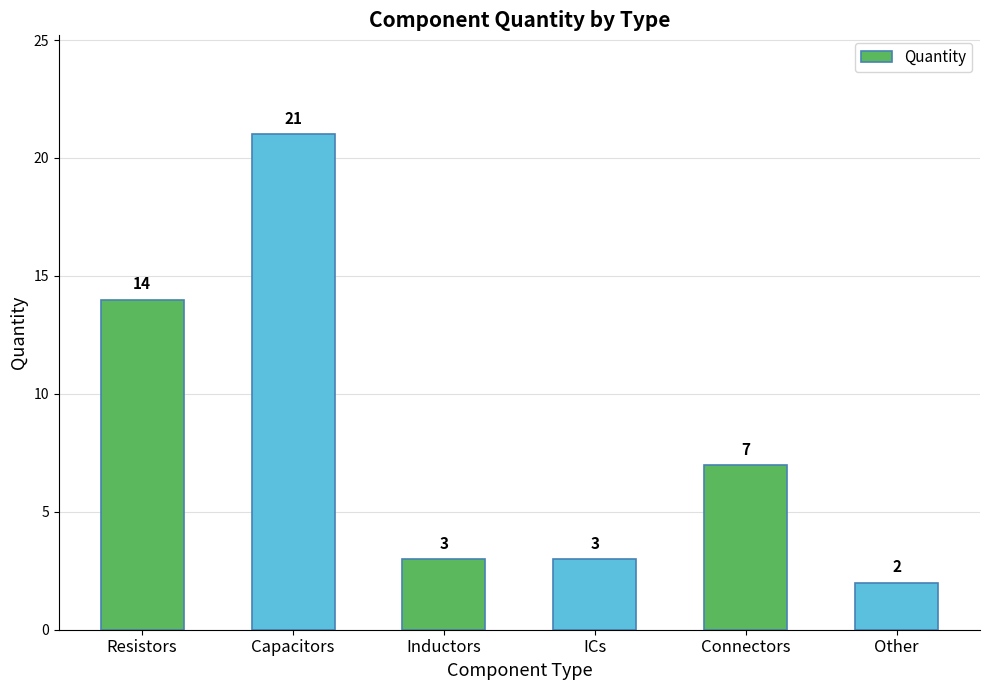

Approximately how many times larger is the value at Inductors compared to Connectors?

0.4